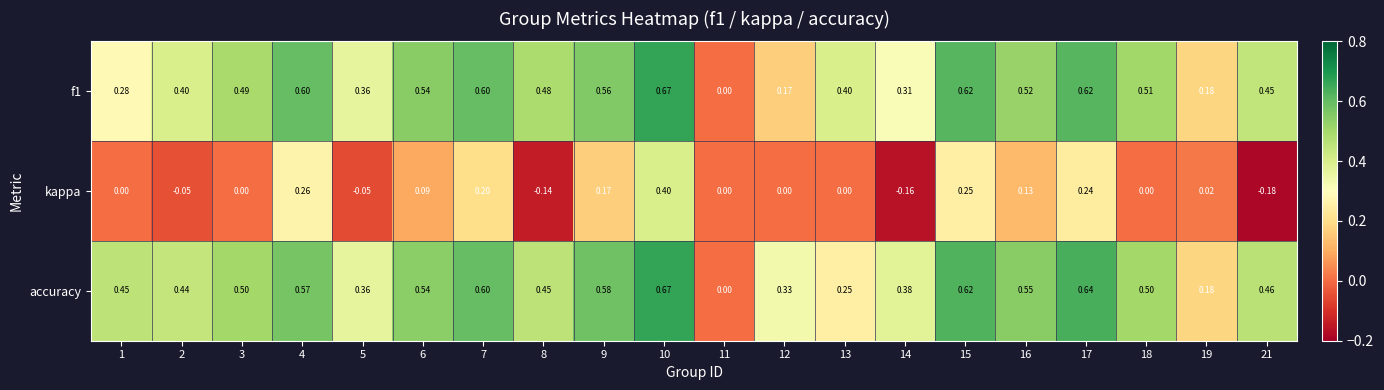

Between 16 and 18, which series saw the biggest shift?

kappa